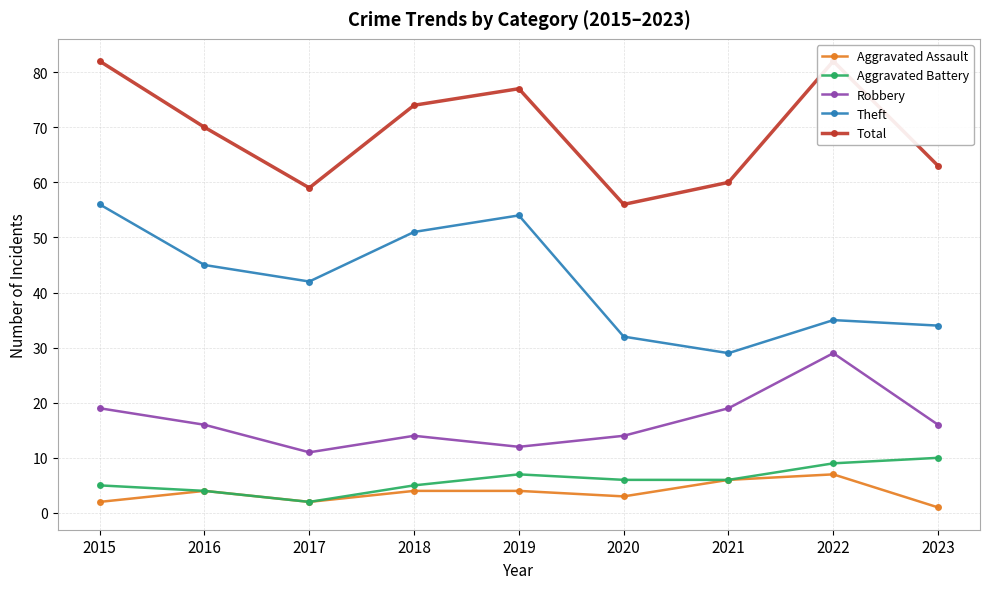

What is the difference between the maximum and second lowest values in the Robbery series?

17